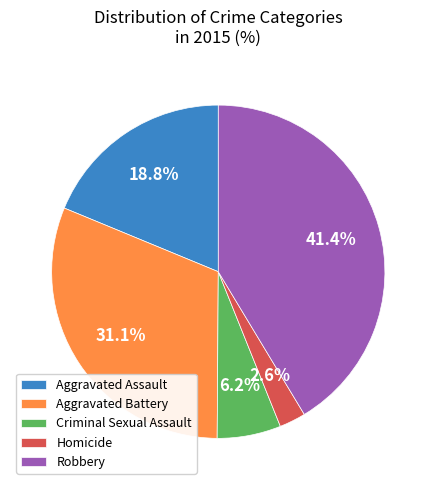

What is the largest slice in the pie chart?

Robbery